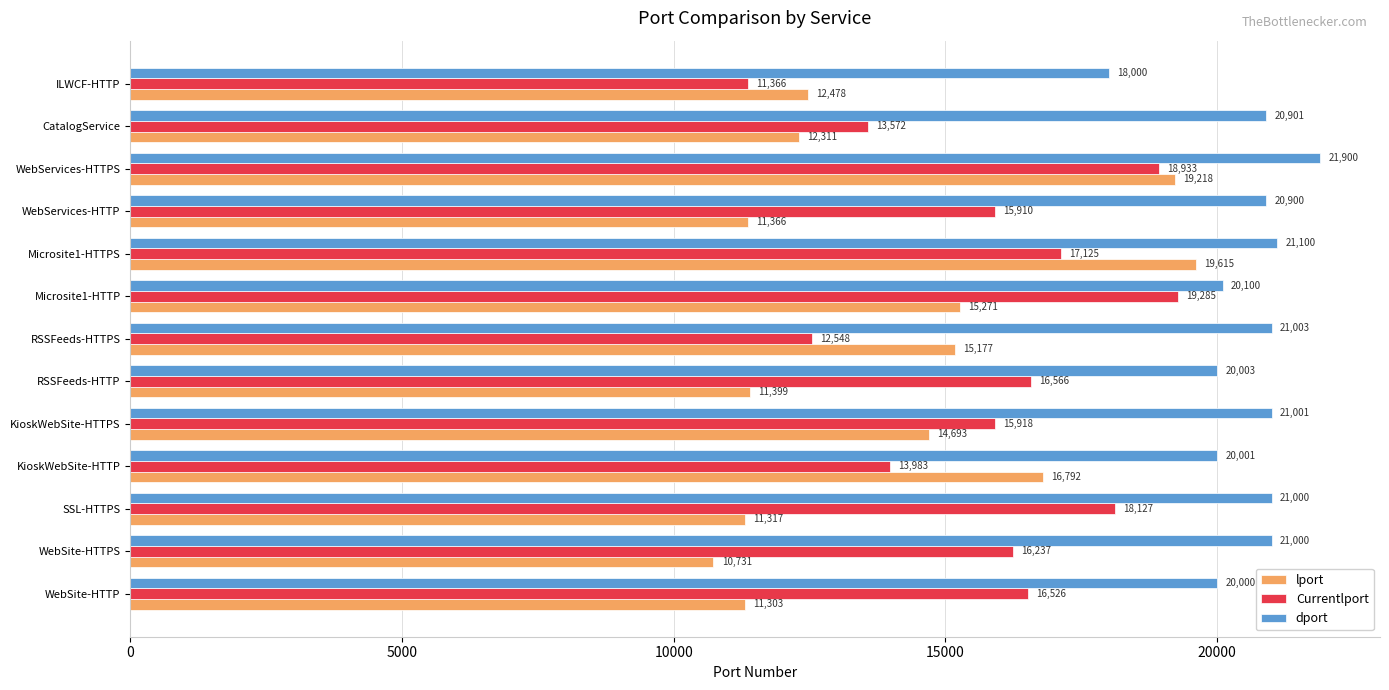

Which series changed the most between WebSite-HTTP and WebSite-HTTPS?

dport